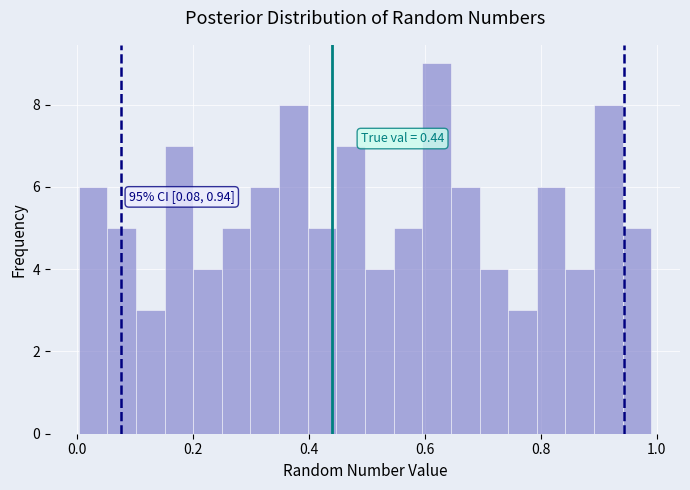

Around what value on the x-axis is the tallest bar? Give the approximate position of its centre, as read against the axis.

0.62